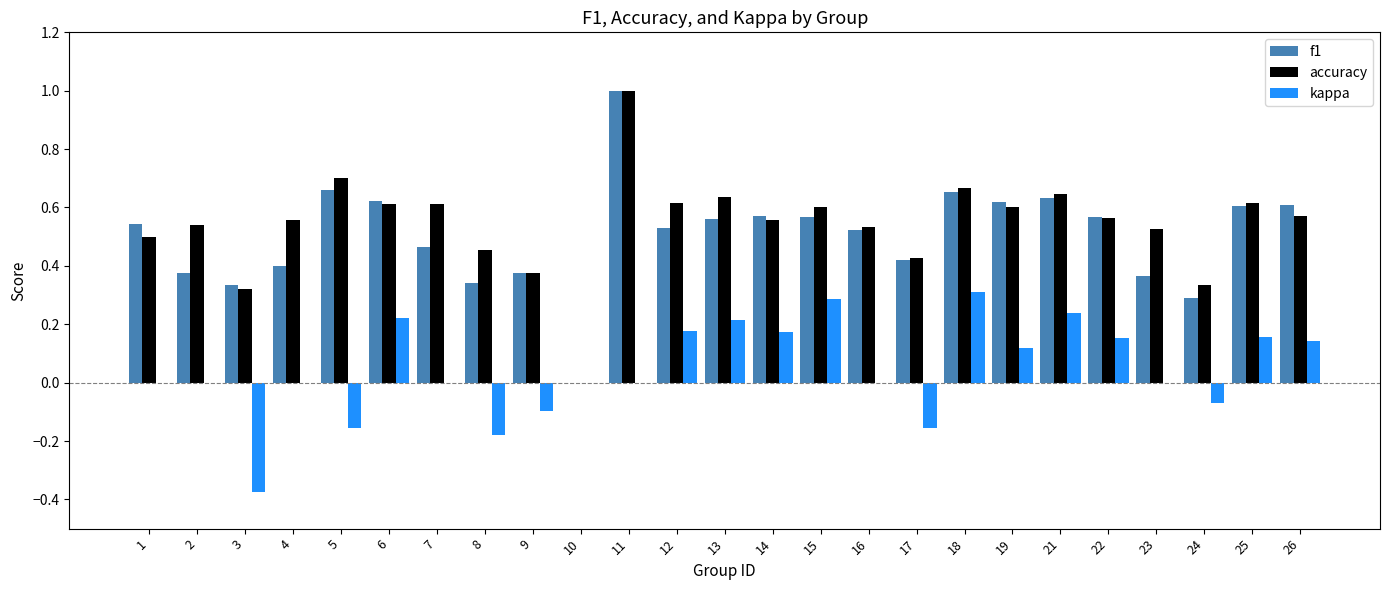

What is the greatest value displayed?

1.0